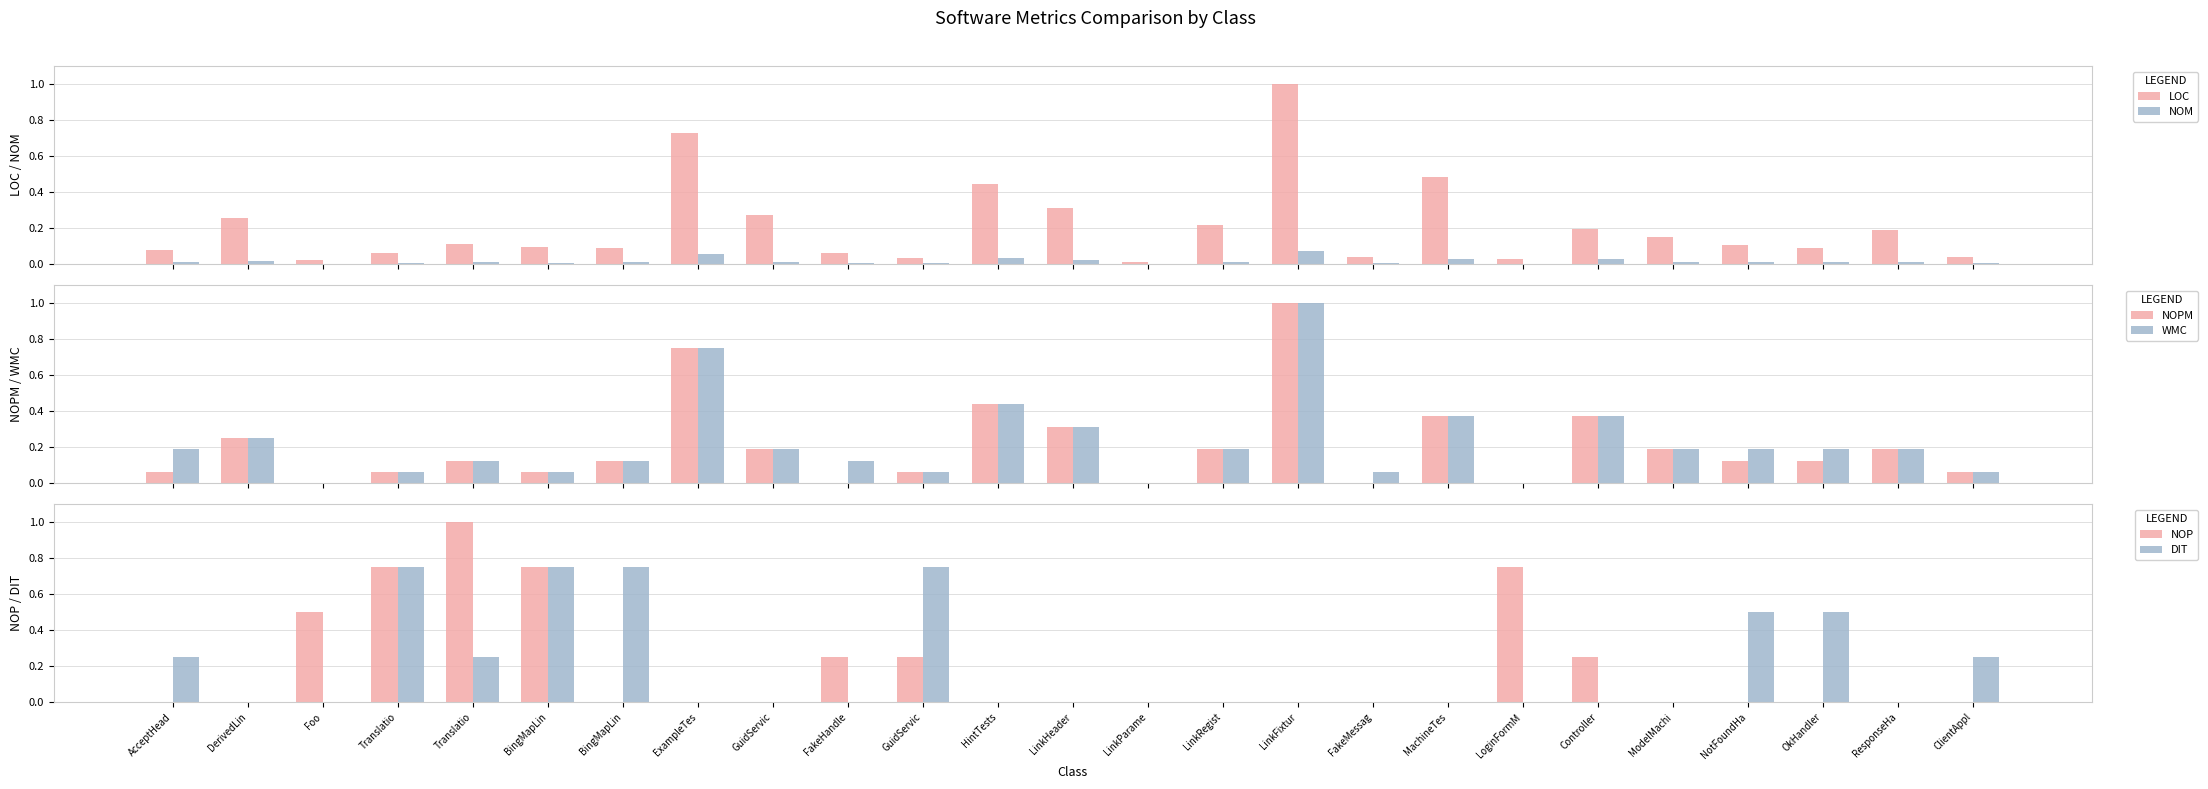

Is it true that NOP equals 0.4 at HintTests?

False